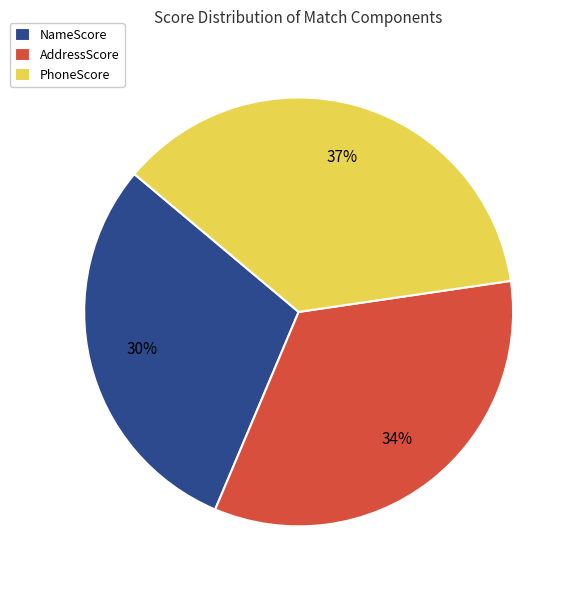

Which category has the smallest portion of the pie?

NameScore